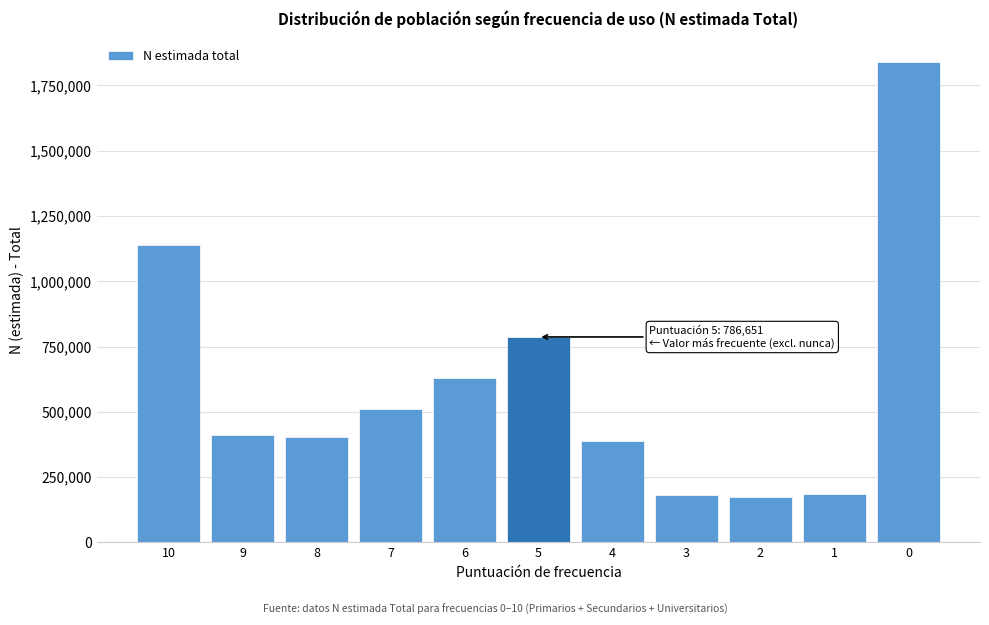

What is the value of the 7th bar from the left?

390153